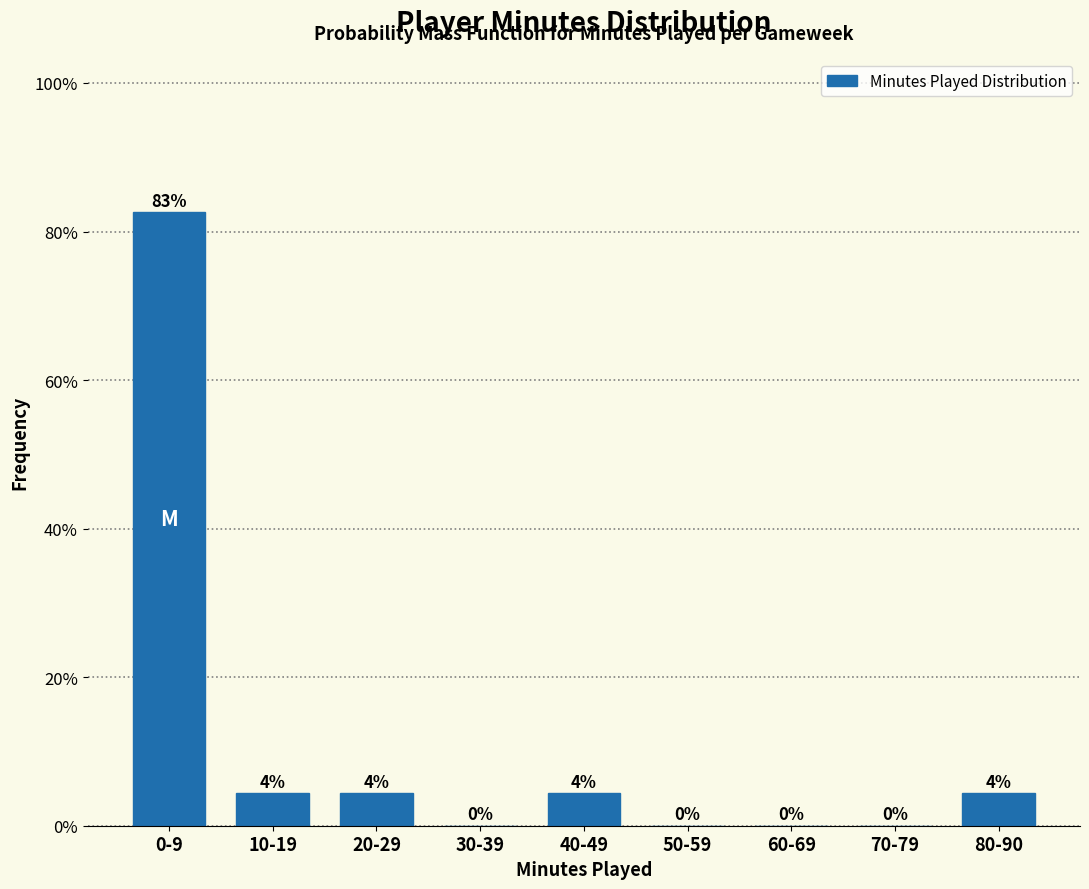

Is it true that the value at 70-79 is 0.0?

True